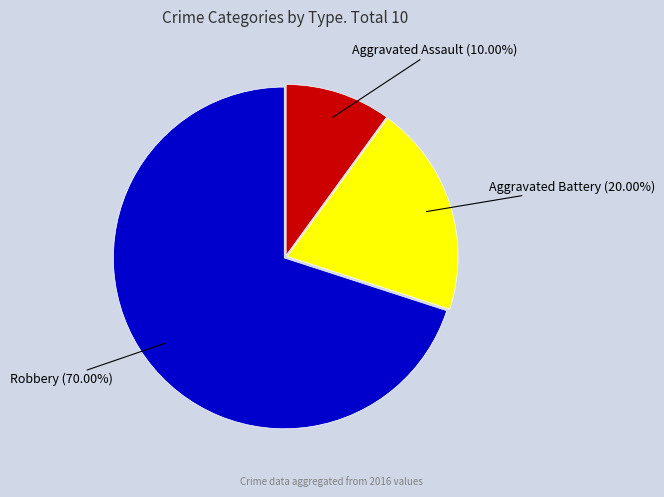

Count the number of slices in the pie.

3